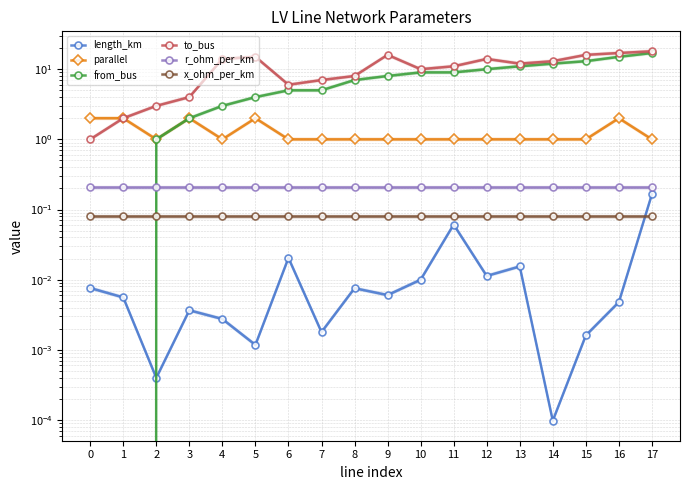

True or false: parallel and r_ohm_per_km cross at least once.

False